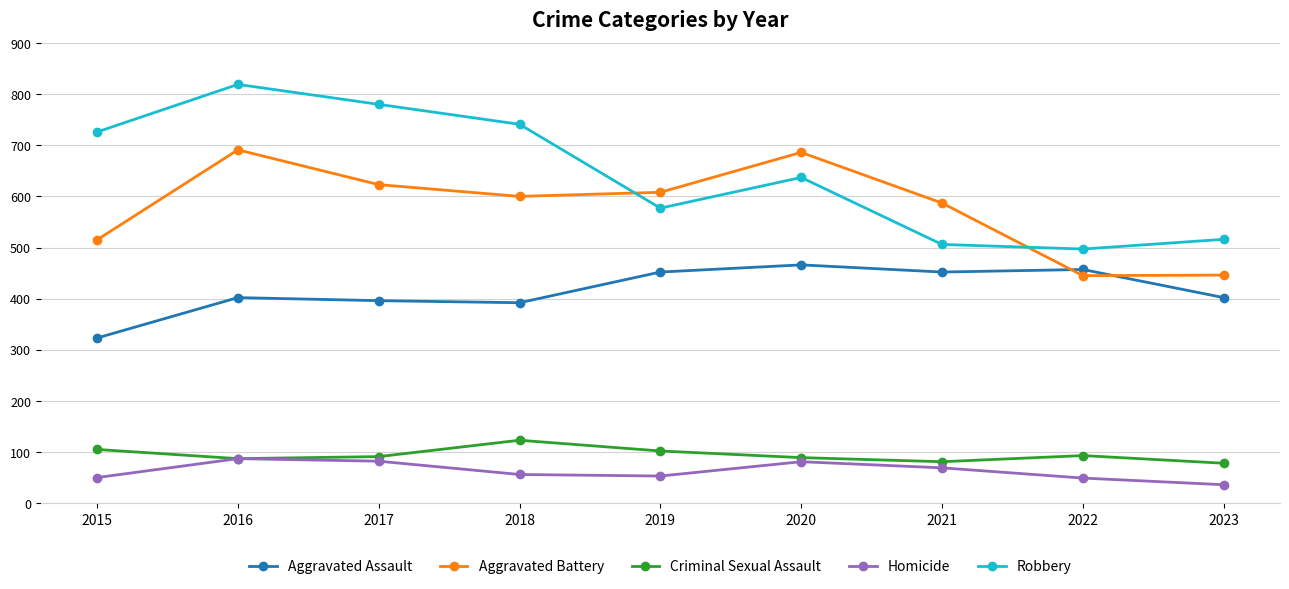

What is the maximum value for Robbery?

819